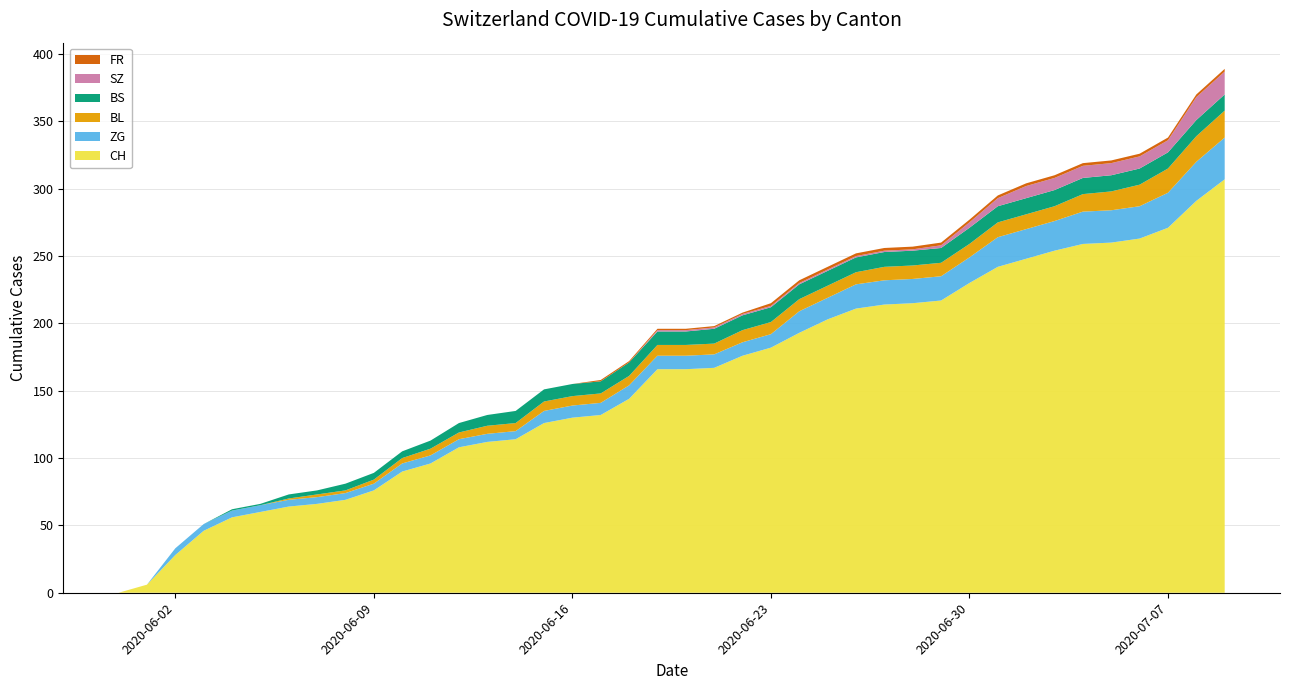

Reading left to right, extract all data points from this chart.

CH: 0	6	28	46	56	60	64	66	69	76	90	96	108	112	114	126	130	132	144	166	166	167	176	182	193	203	211	214	215	217	230	242	248	254	259	260	263	271	291	307
BL: 0	0	0	0	0	0	1	2	2	3	4	5	5	6	6	7	7	7	7	8	8	8	9	9	9	9	9	10	10	10	10	11	11	11	13	14	16	18	19	20
BS: 0	0	0	0	1	1	3	3	5	5	5	6	7	8	9	9	9	9	10	10	10	11	11	11	11	11	11	11	11	11	12	12	12	12	12	12	12	12	12	12
SZ: 0	0	0	0	0	0	0	0	0	0	0	0	0	0	0	0	0	0	0	1	1	1	1	1	1	1	1	1	1	2	4	6	9	9	9	9	9	9	17	17
ZG: 0	0	5	5	5	5	5	5	5	5	6	6	6	6	6	9	9	9	10	10	10	10	10	10	16	16	18	18	18	18	19	22	22	22	24	24	24	26	29	31
FR: 0	0	0	0	0	0	0	0	0	0	0	0	0	0	0	0	0	1	1	1	1	1	1	2	2	2	2	2	2	2	2	2	2	2	2	2	2	2	2	2